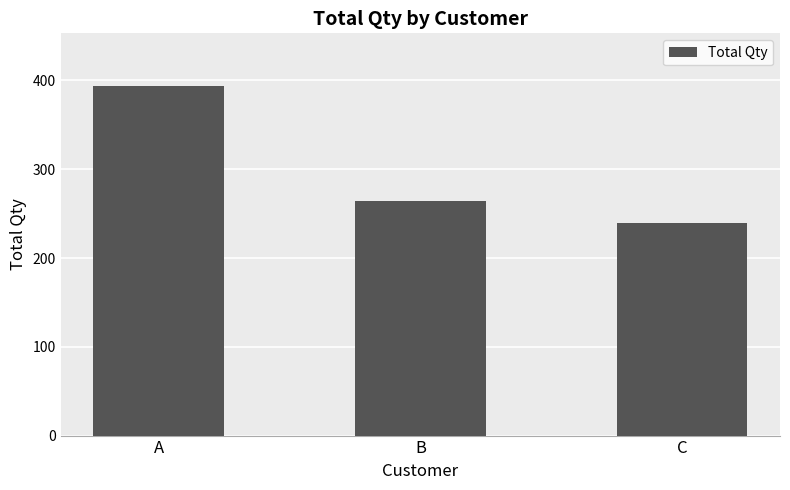

What is the difference between the values at A and B?

130